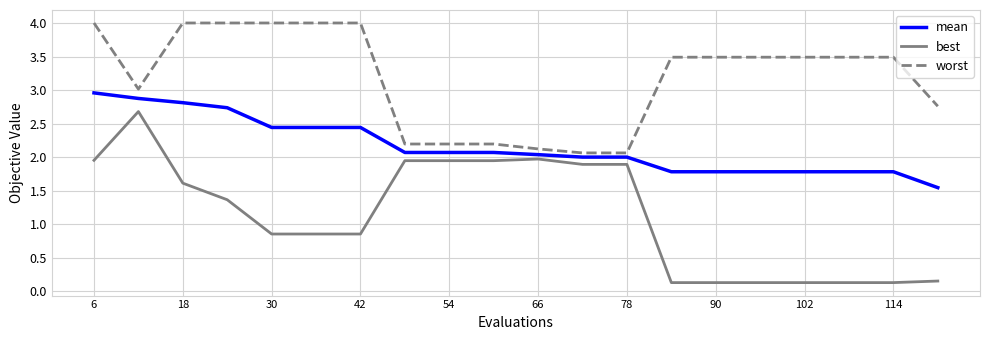

List the series in order of their overall mean, highest first.

worst, mean, best